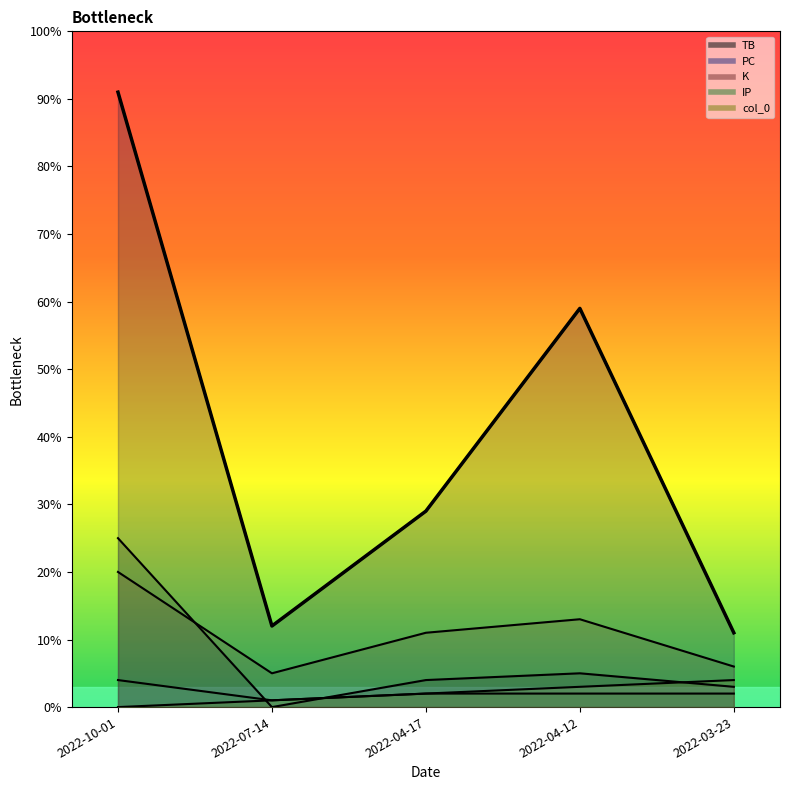

At how many categories does at least one series exceed 24?

3